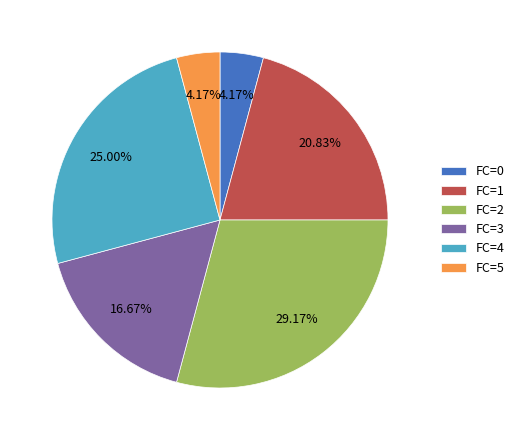

To the nearest percent, what is the difference between the FC=1 and FC=5 slice percentages?

17%